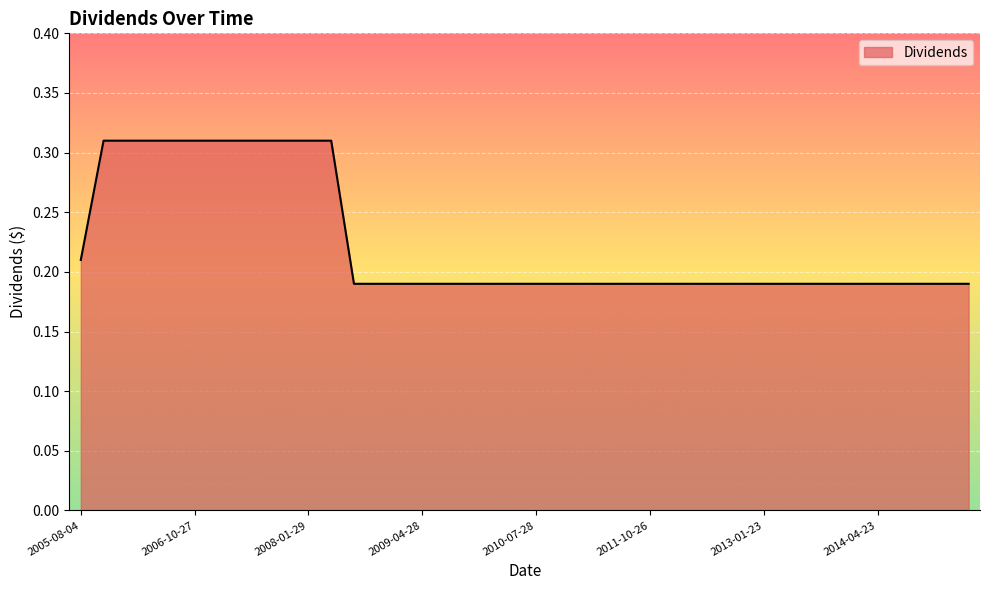

Reading left to right, what are all the values shown in this chart?

2005-08-04=0.2	2005-10-27=0.3	2006-01-27=0.3	2006-04-26=0.3	2006-07-27=0.3	2006-10-27=0.3	2007-01-29=0.3	2007-04-26=0.3	2007-07-27=0.3	2007-10-29=0.3	2008-01-29=0.3	2008-04-28=0.3	2008-07-29=0.2	2008-10-29=0.2	2009-01-28=0.2	2009-04-28=0.2	2009-07-29=0.2	2009-10-28=0.2	2010-01-27=0.2	2010-04-28=0.2	2010-07-28=0.2	2010-10-27=0.2	2011-01-26=0.2	2011-04-27=0.2	2011-07-27=0.2	2011-10-26=0.2	2012-01-25=0.2	2012-04-25=0.2	2012-07-25=0.2	2012-10-24=0.2	2013-01-23=0.2	2013-04-24=0.2	2013-07-24=0.2	2013-10-23=0.2	2014-01-22=0.2	2014-04-23=0.2	2014-07-23=0.2	2014-10-22=0.2	2015-01-21=0.2	2015-04-22=0.2